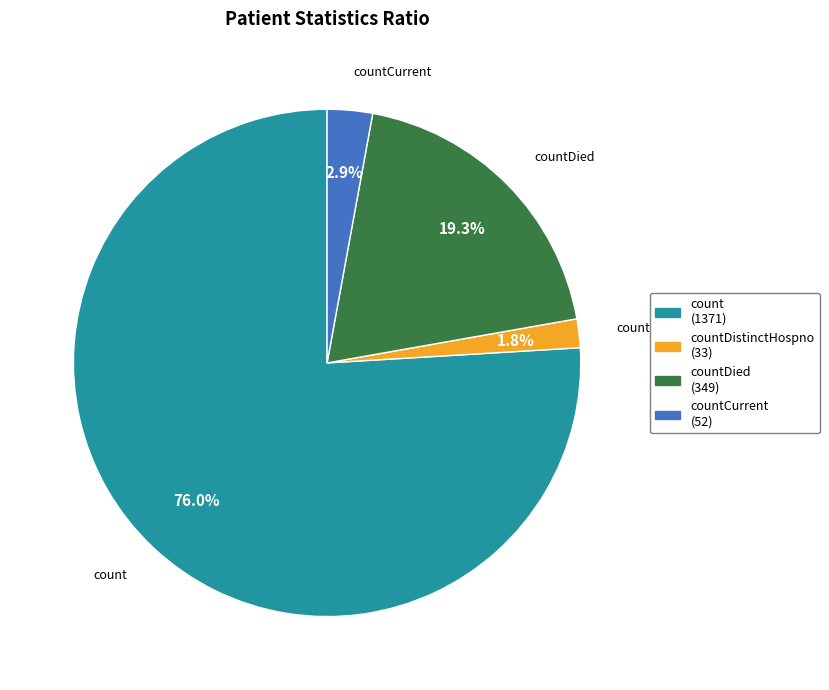

Does any single category account for the majority?

Yes